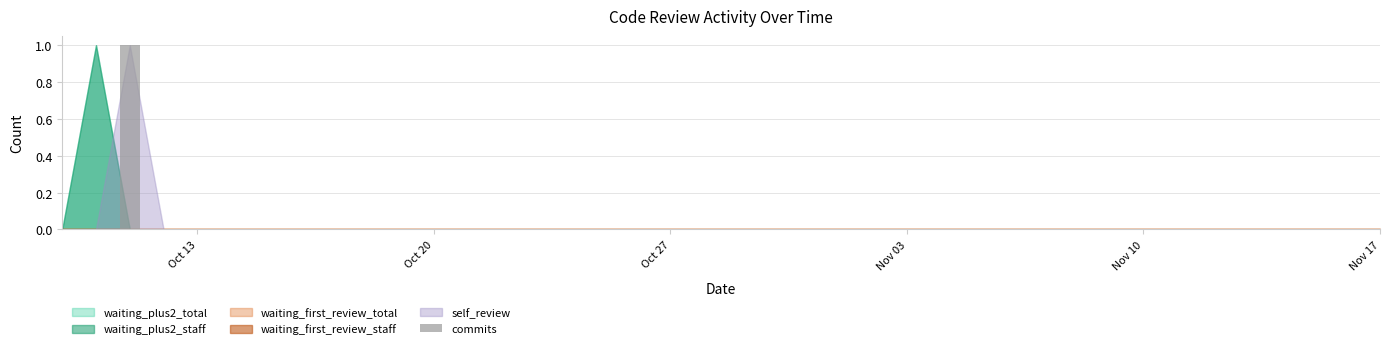

Count the number of categories in the chart.

40